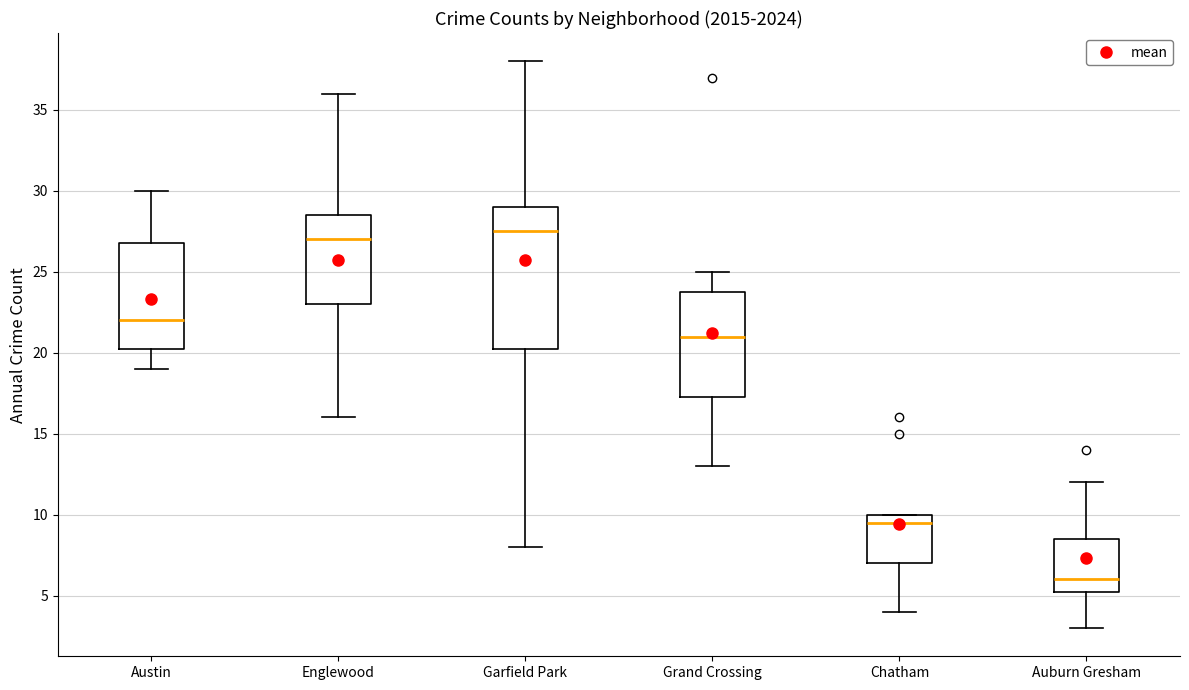

Reading left to right, transcribe this box plot: for each box, give where its median line is, the range the box spans, and where its two whiskers end, as read against the y-axis. The values are not printed on the chart, so give them approximately, as read against the axis.

Austin: median 22.0, box 20.5 to 27.0, whiskers 19.0 to 30.0
Englewood: median 27.0, box 23.0 to 28.5, whiskers 16.0 to 36.0
Garfield Park: median 27.5, box 20.5 to 29.0, whiskers 8.0 to 38.0
Grand Crossing: median 21.0, box 17.5 to 24.0, whiskers 13.0 to 25.0
Chatham: median 9.5, box 7.0 to 10.0, whiskers 4.0 to 10.0
Auburn Gresham: median 6.0, box 5.5 to 8.5, whiskers 3.0 to 12.0